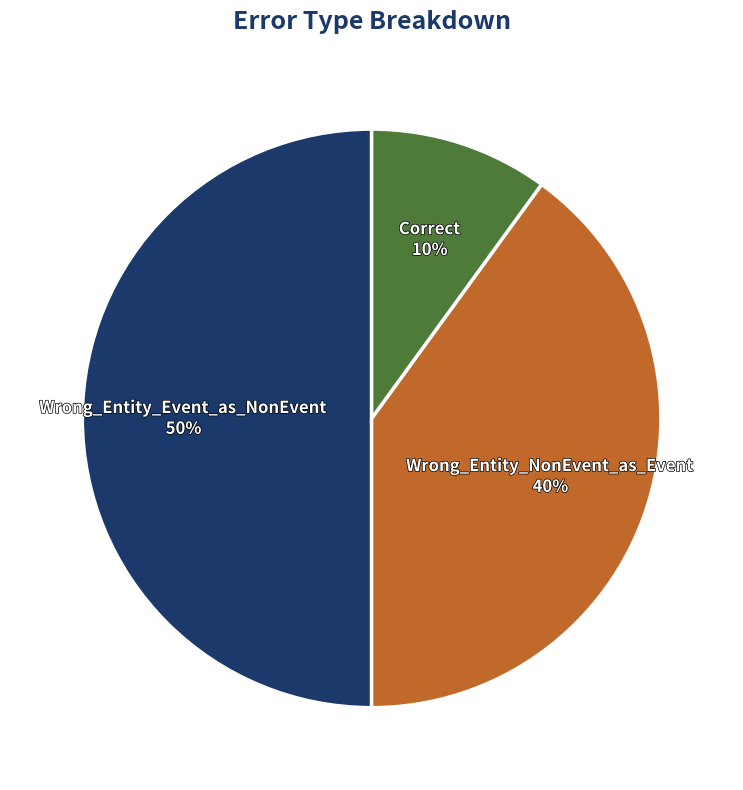

To the nearest percent, what portion does Correct represent?

10%